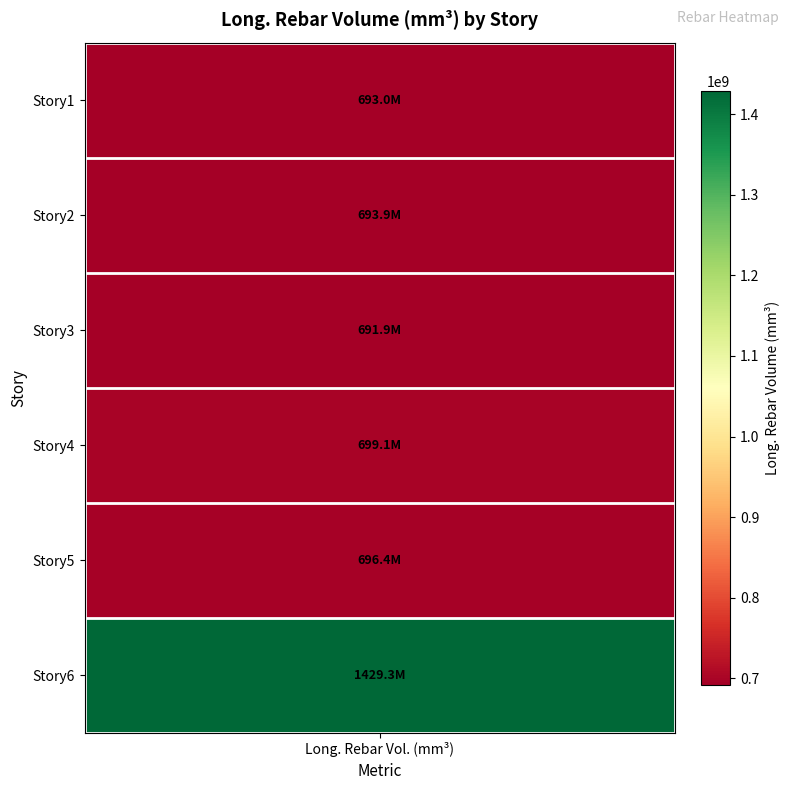

What is the difference between the second highest and second lowest values?

6062037.4